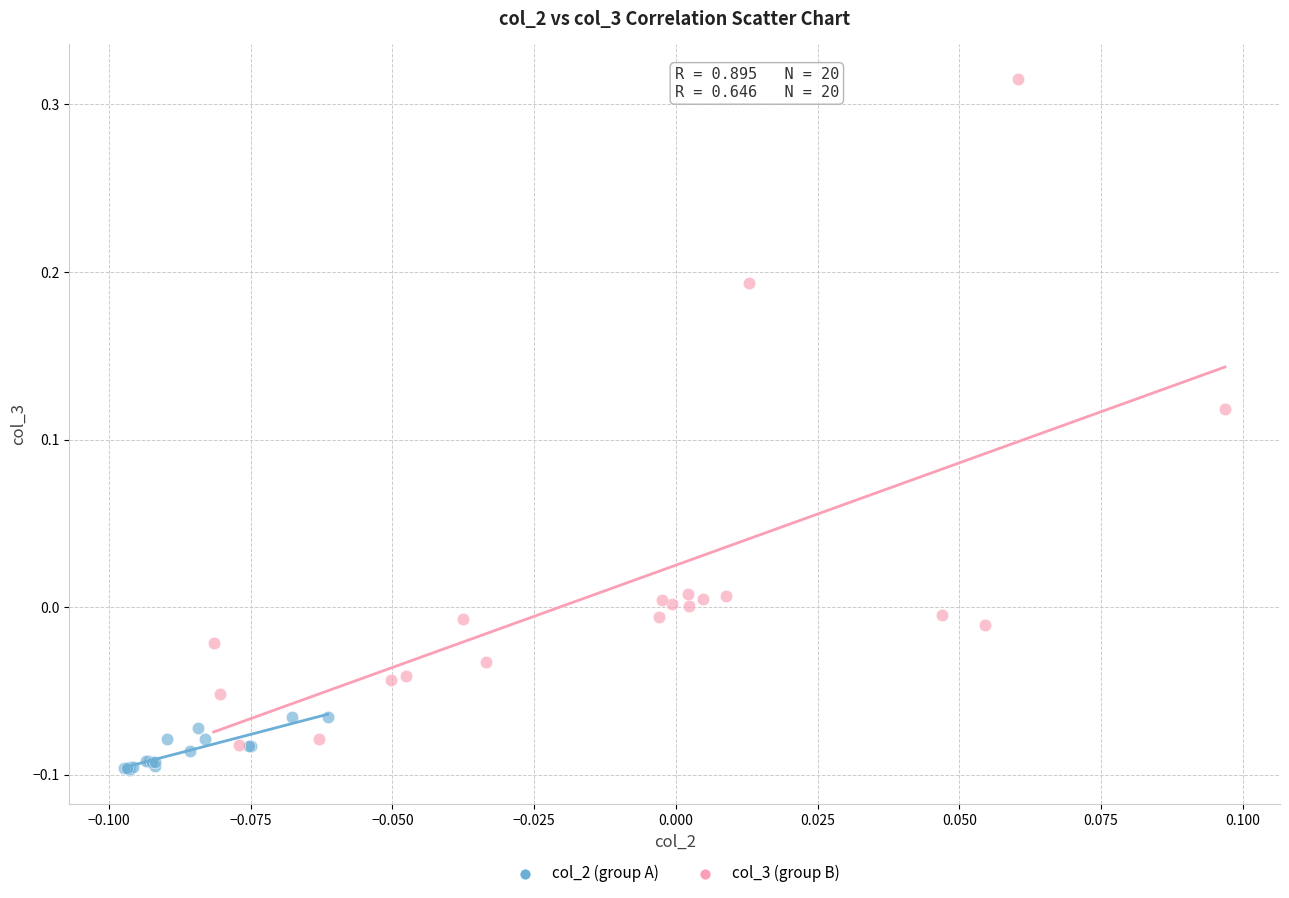

Which series has the widest spread of Y values?

col_3 (group B)